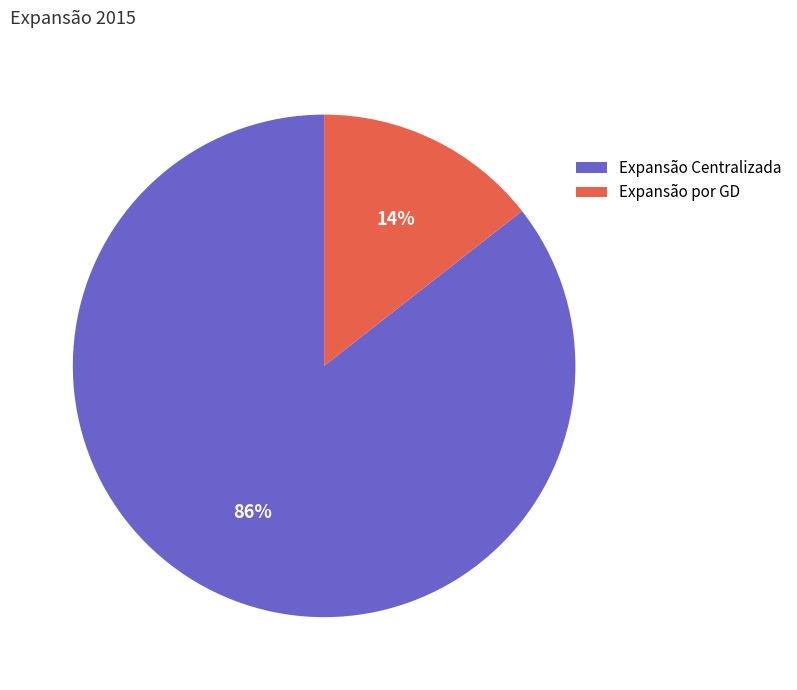

Which has a higher value, Expansão Centralizada or Expansão por GD?

Expansão Centralizada